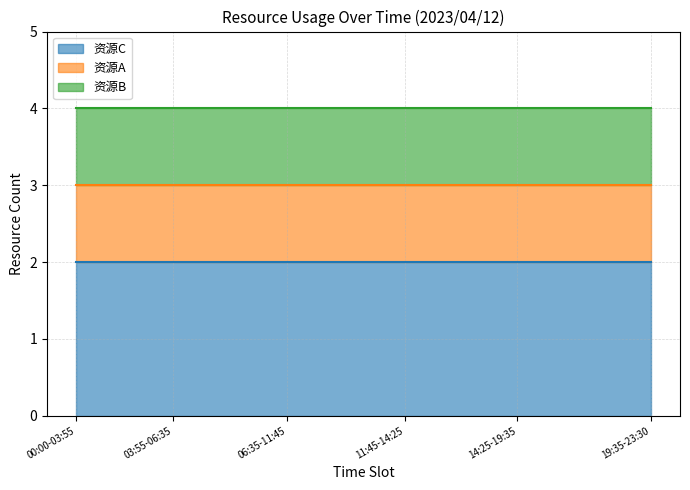

Does the chart have visible grid lines?

Yes